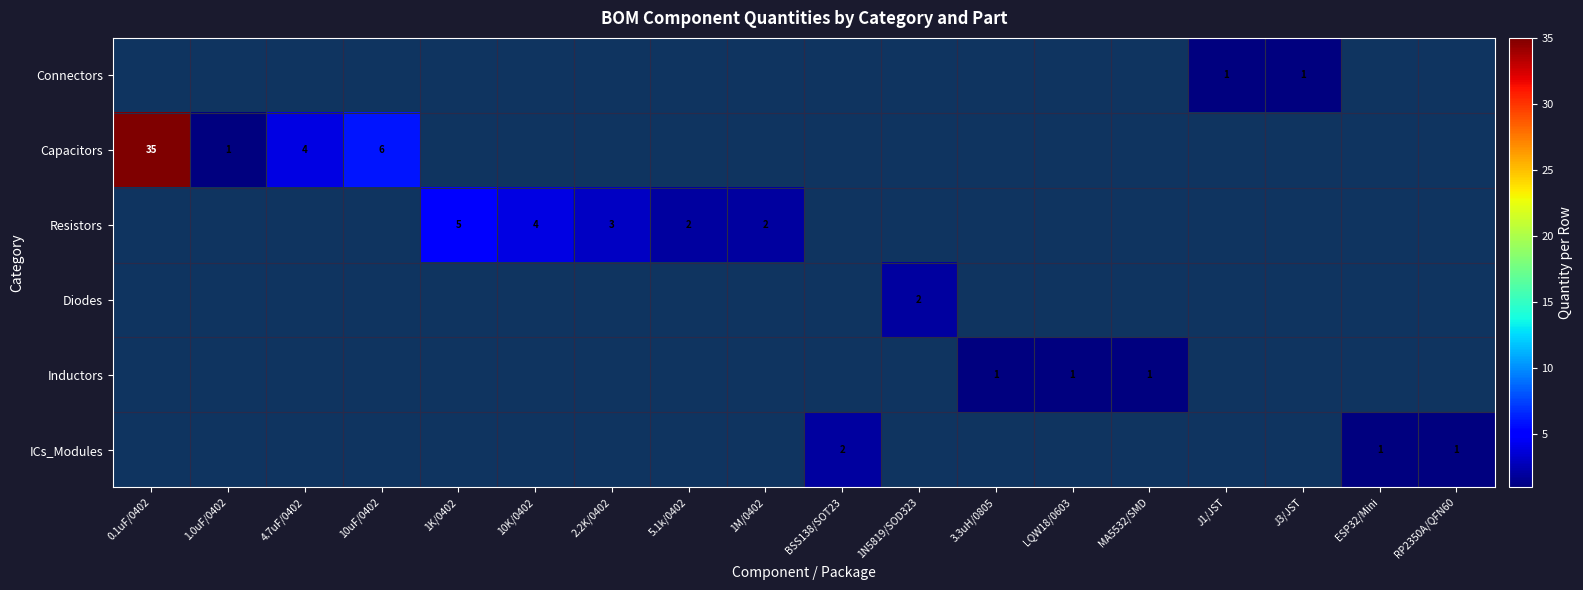

True or false: Resistors has a value of 1 at 2.2K/0402.

False